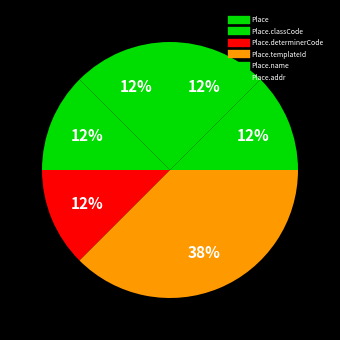

Count the number of slices in the pie.

6